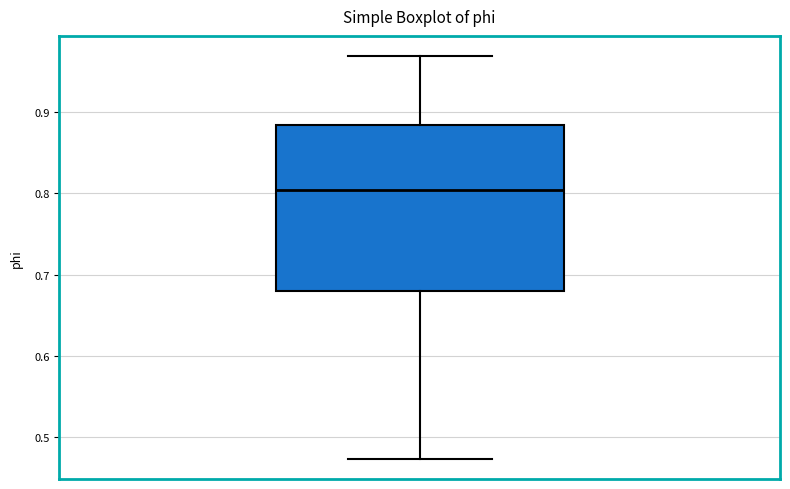

Read this box plot against the y-axis: the position of the median line, the range covered by the box, and the ends of both whiskers. The values are not printed on the chart, so give them approximately, as read against the axis.

median 0.80, box 0.68 to 0.88, whiskers 0.47 to 0.97